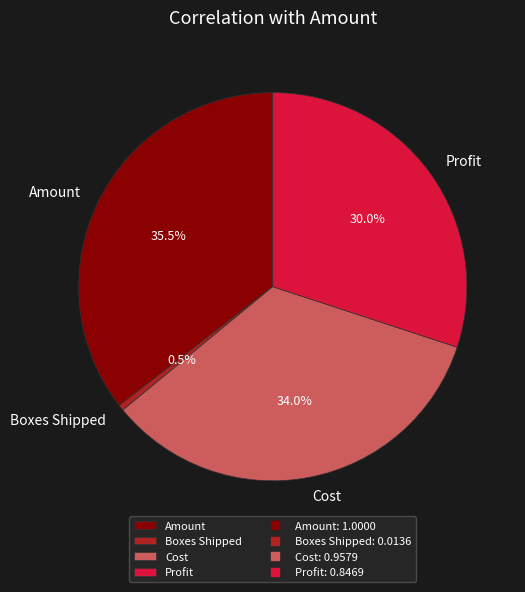

Between Boxes Shipped and Profit, which is larger?

Profit